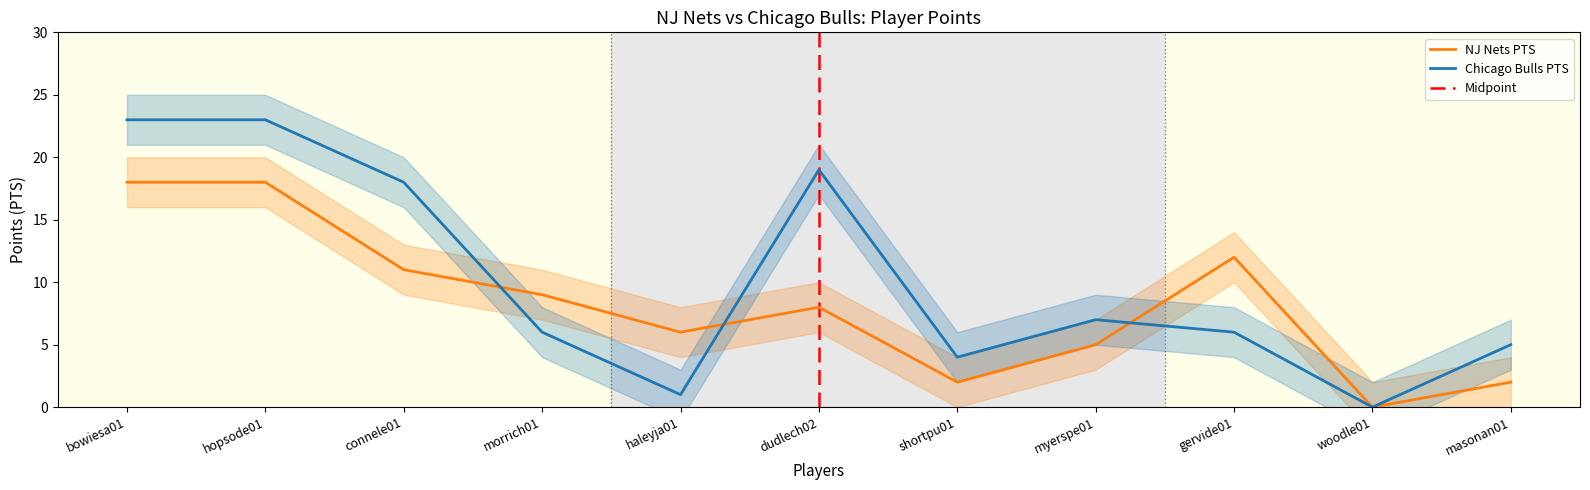

Does the chart display data point markers on the line(s)?

No